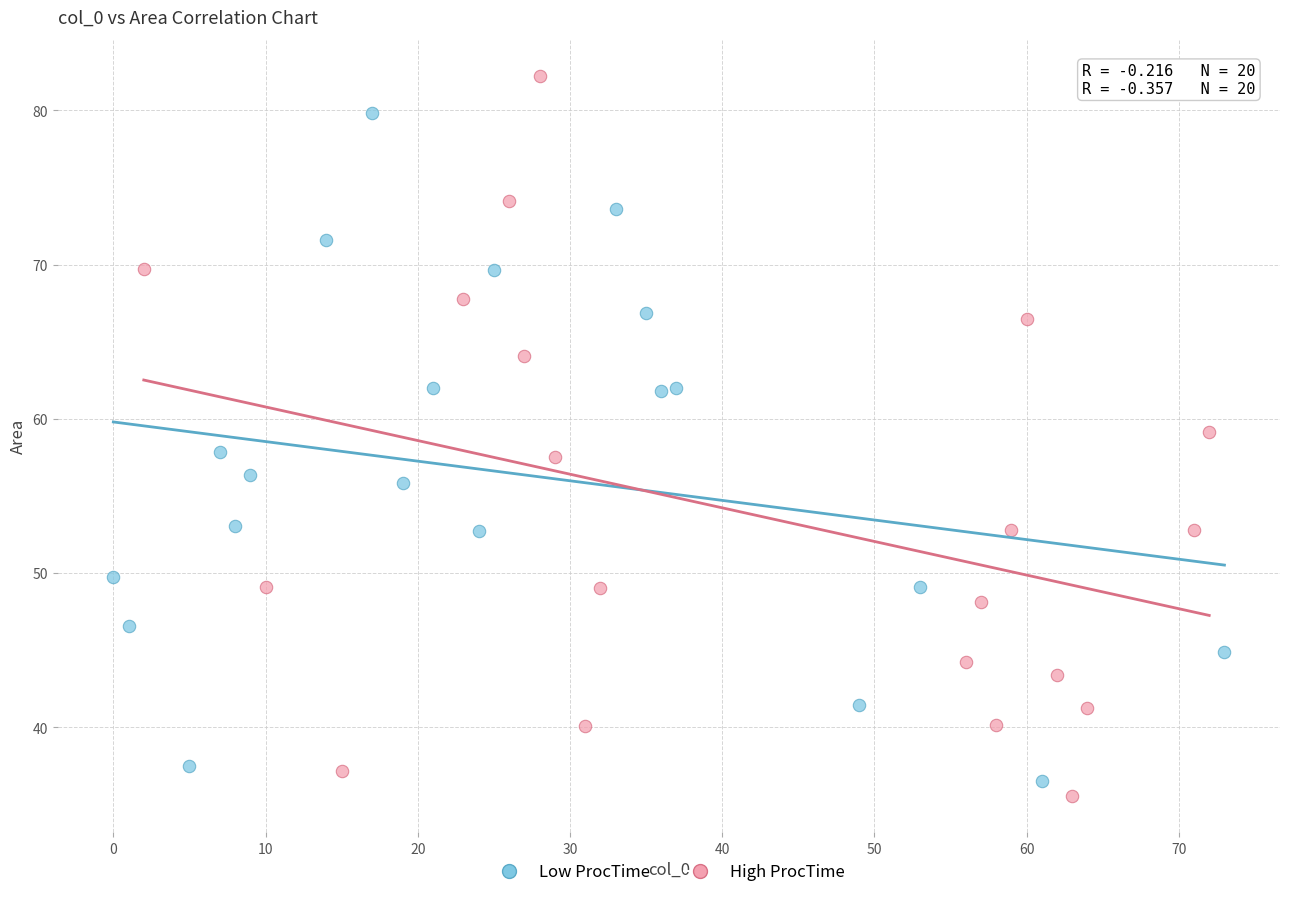

Which series contains the highest Y value?

High ProcTime